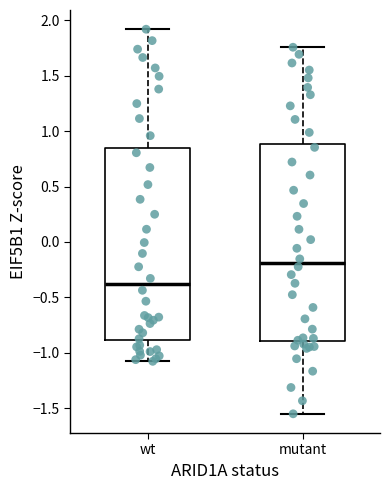

Where is the lower edge of the box for mutant on the y-axis? The values are not printed on the chart, so give them approximately, as read against the axis.

-0.90